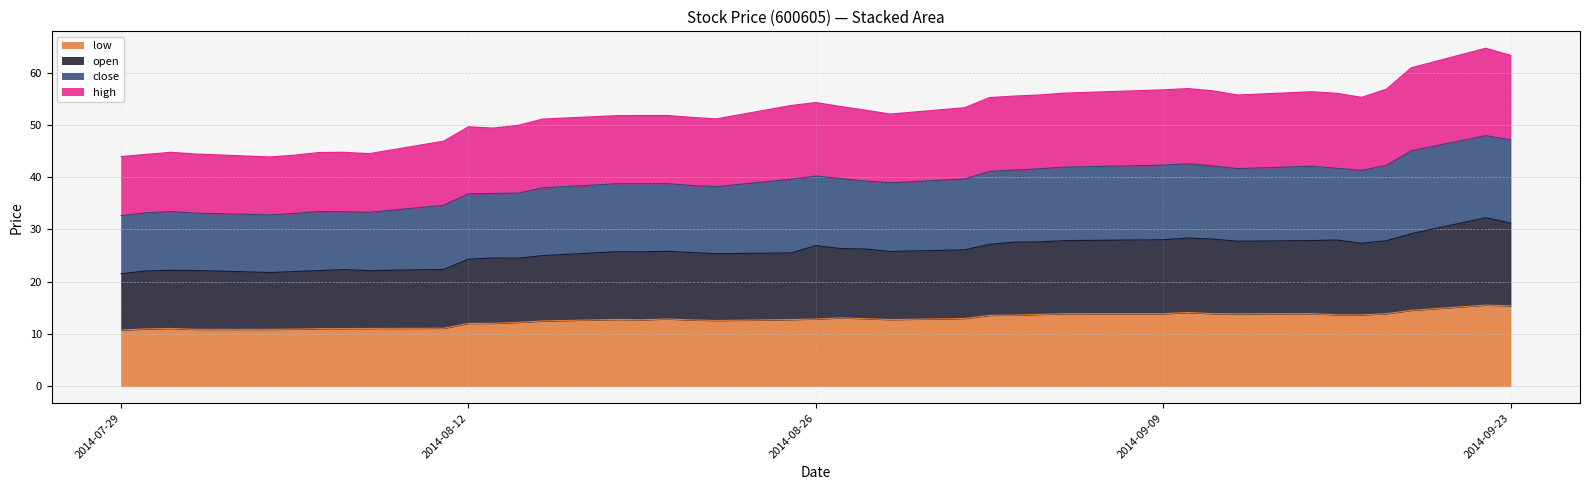

What is the minimum value for low?

10.8